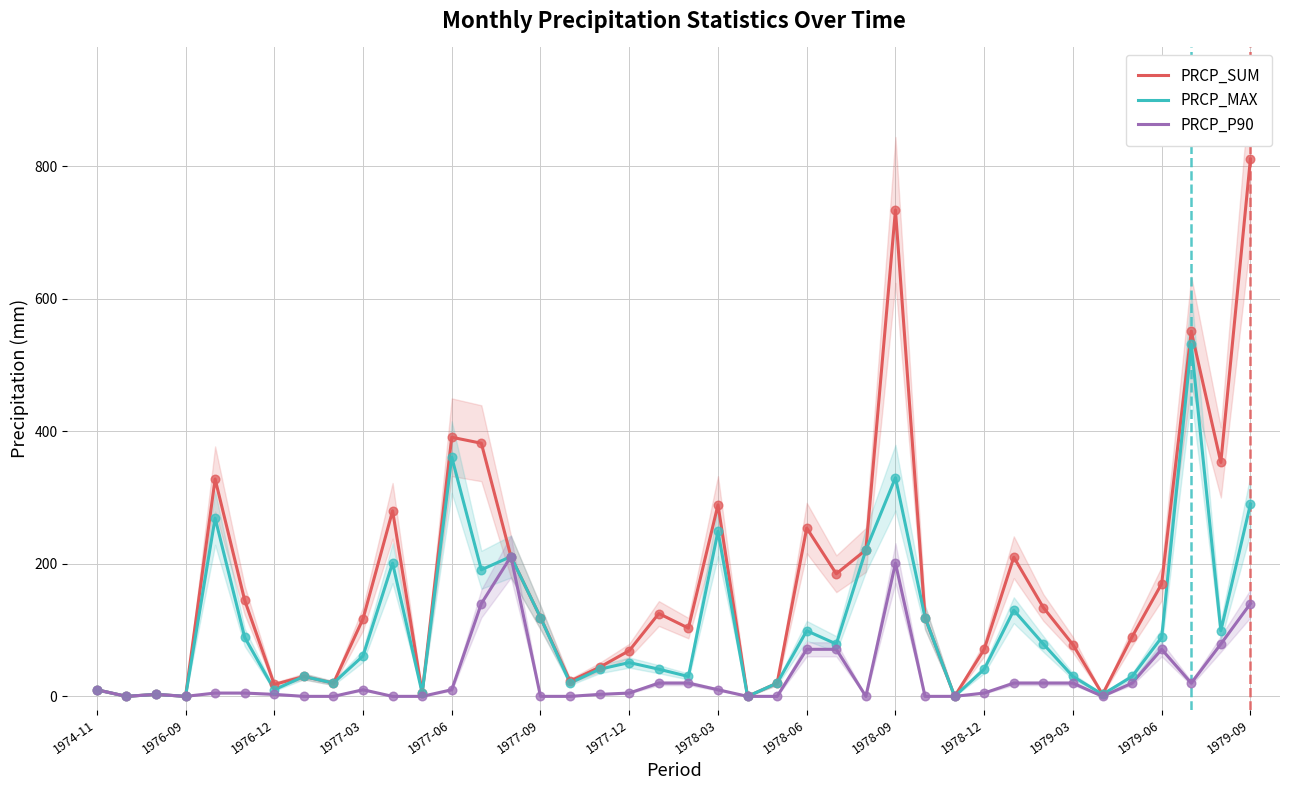

Which series contains the lowest Y value?

PRCP_SUM